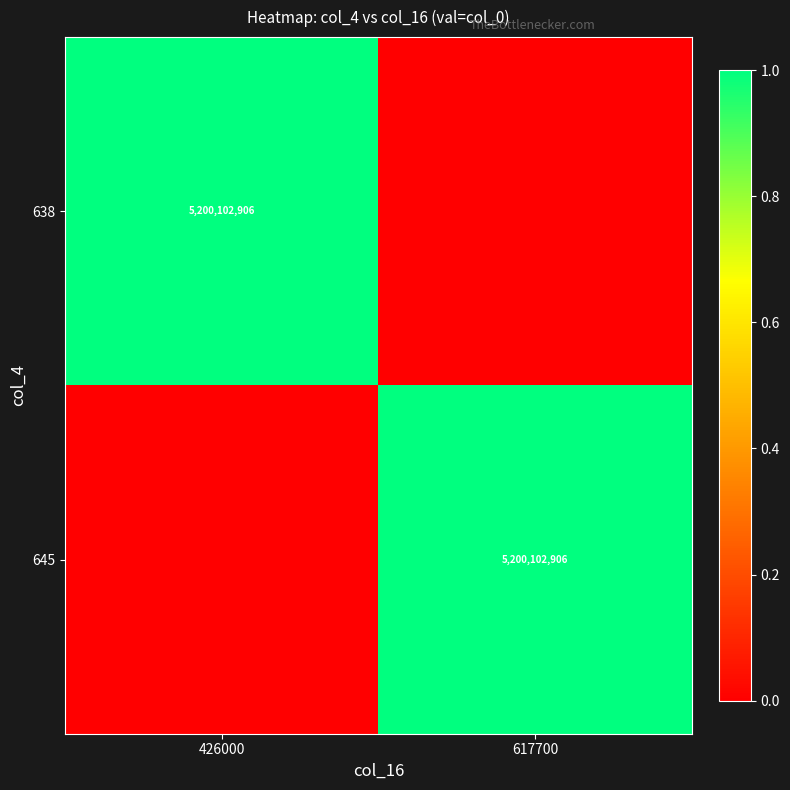

The value of 638 at 426000 is 7505361161. True or false?

False